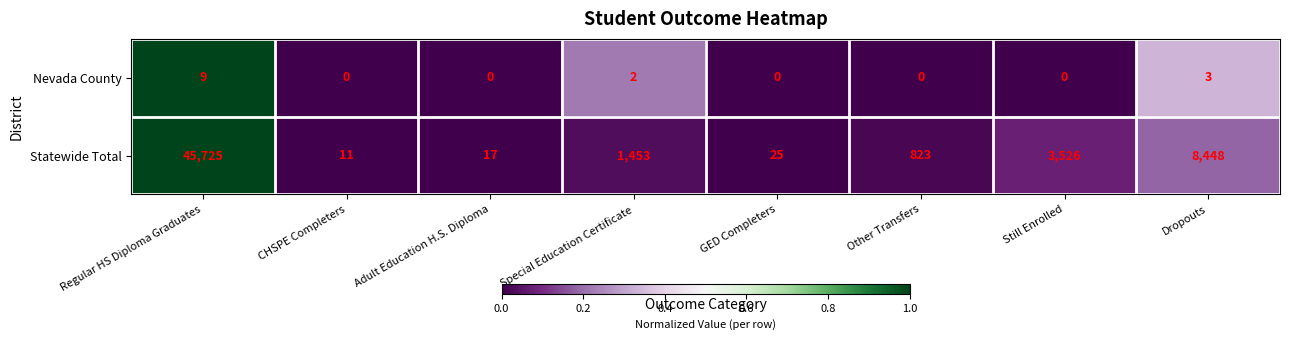

What is the difference between the maximum and second lowest values in the Nevada County series?

9